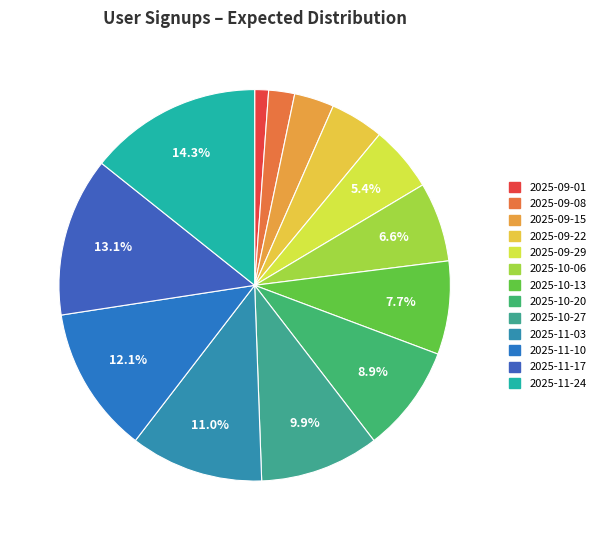

How many segments does this pie chart have?

13